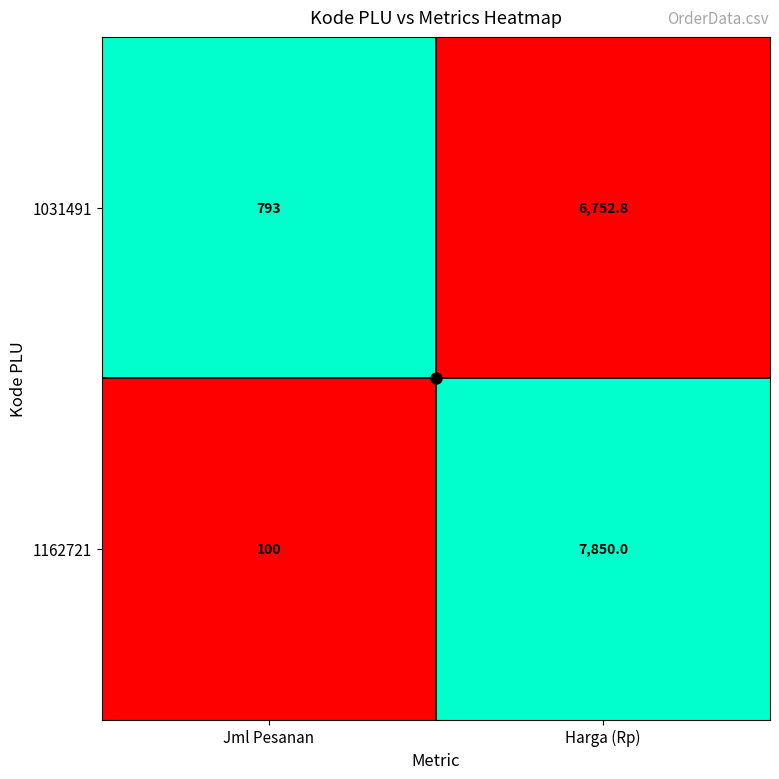

The 1031491 series shows 793.0 at Jml Pesanan. True or false?

True